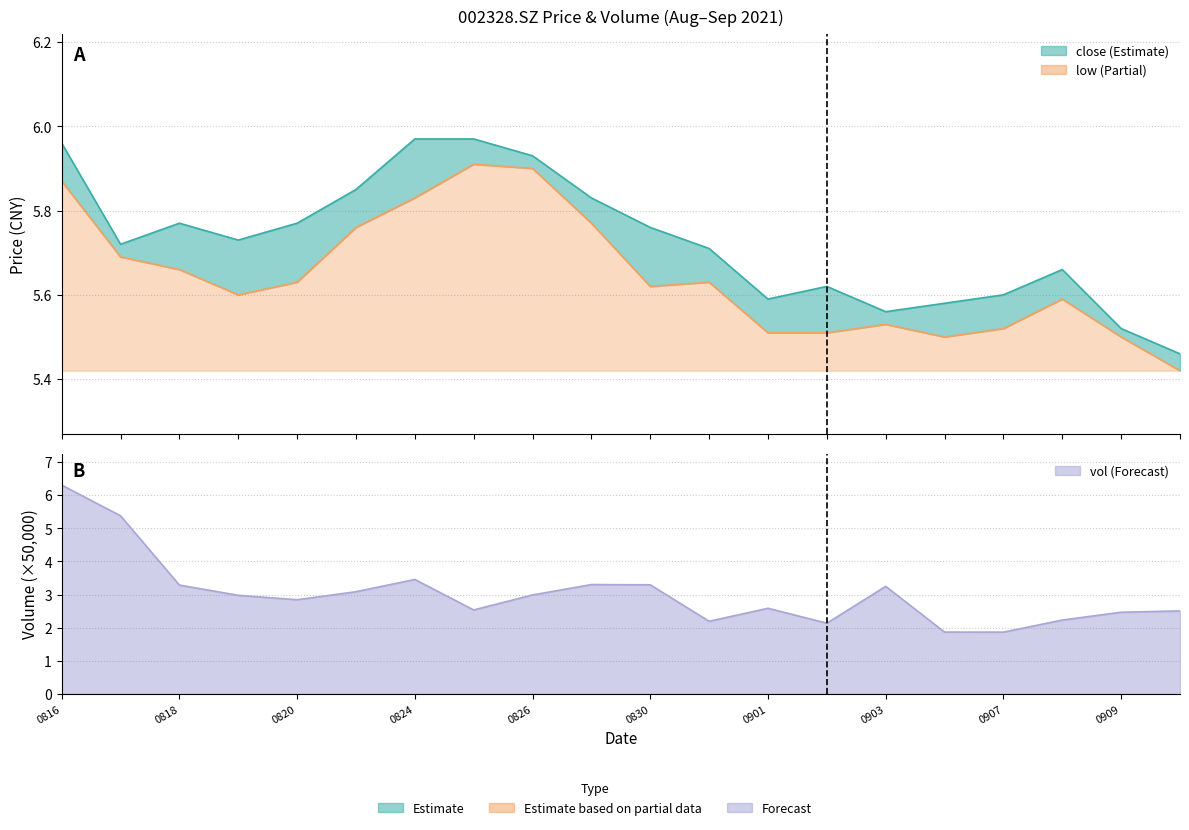

True or false: low has a value of 5.9 at 0826.

True